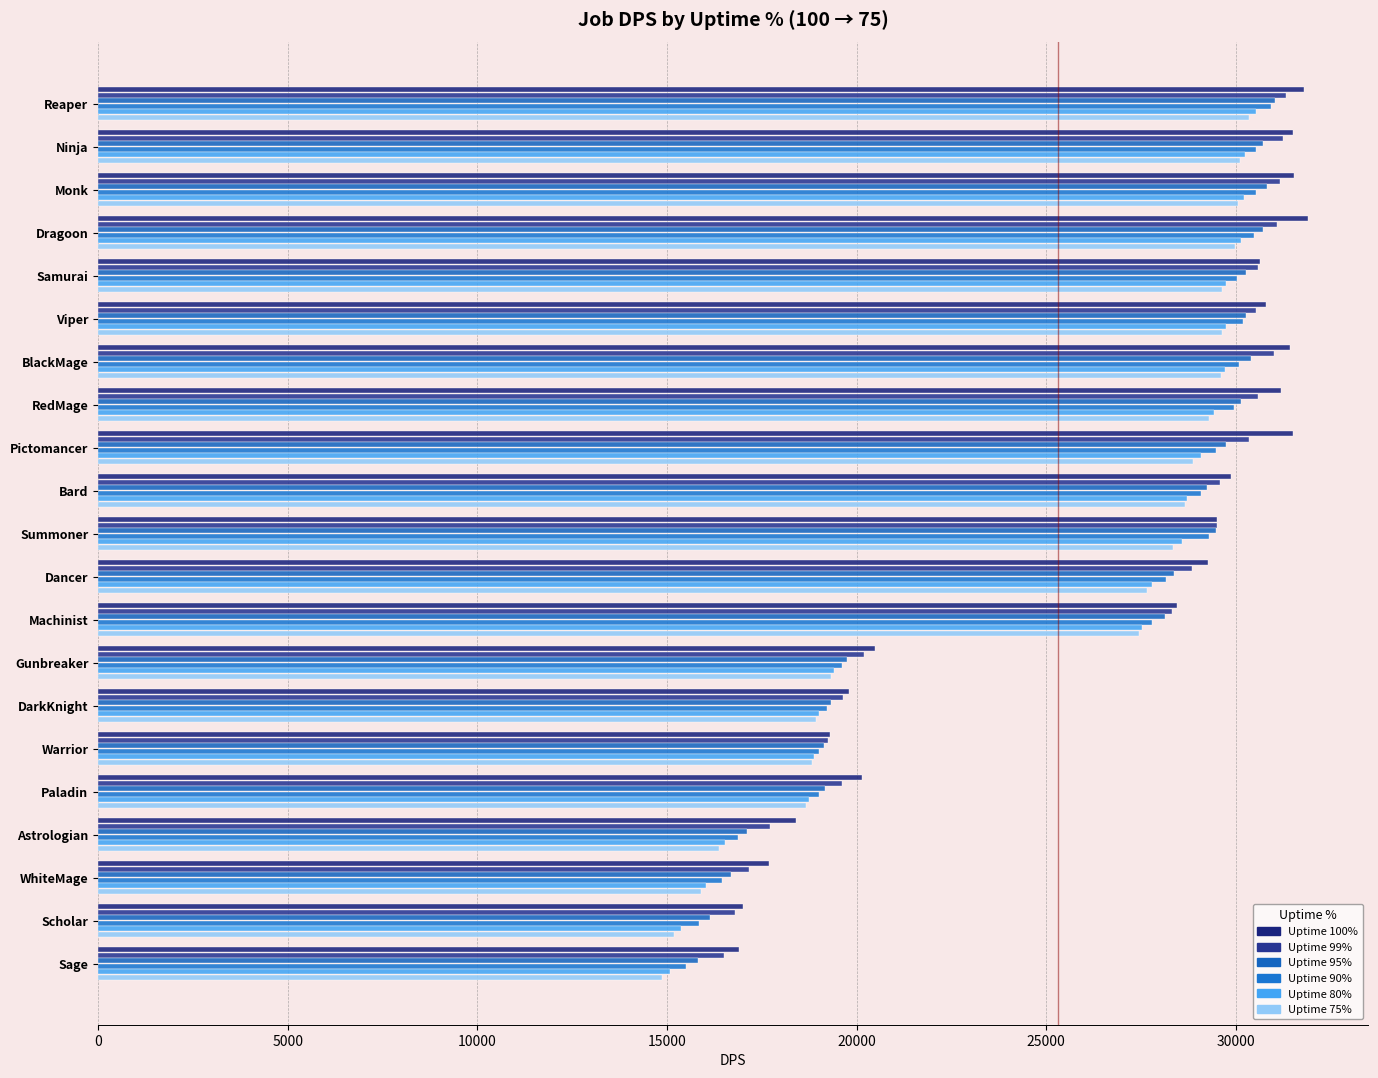

Count the number of categories in the chart.

21